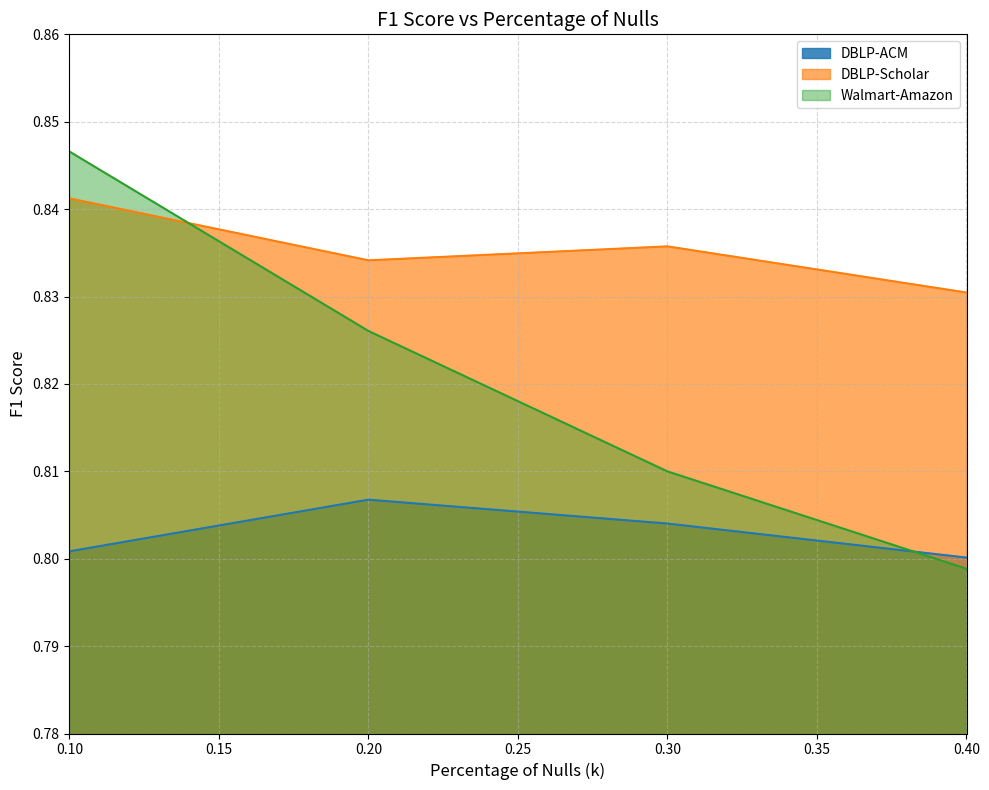

Reading left to right, list all the values displayed in this chart.

DBLP-ACM: 0.1=0.8	0.2=0.8	0.3=0.8	0.4=0.8
DBLP-Scholar: 0.1=0.8	0.2=0.8	0.3=0.8	0.4=0.8
Walmart-Amazon: 0.1=0.8	0.2=0.8	0.3=0.8	0.4=0.8